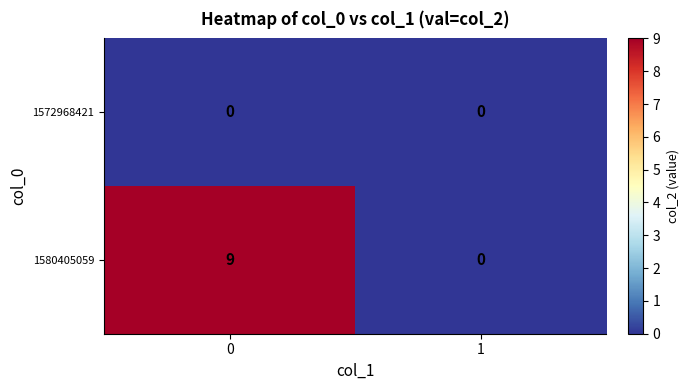

Reading left to right, what are all the values shown in this chart?

1572968421: 0=0	1=0
1580405059: 0=9	1=0